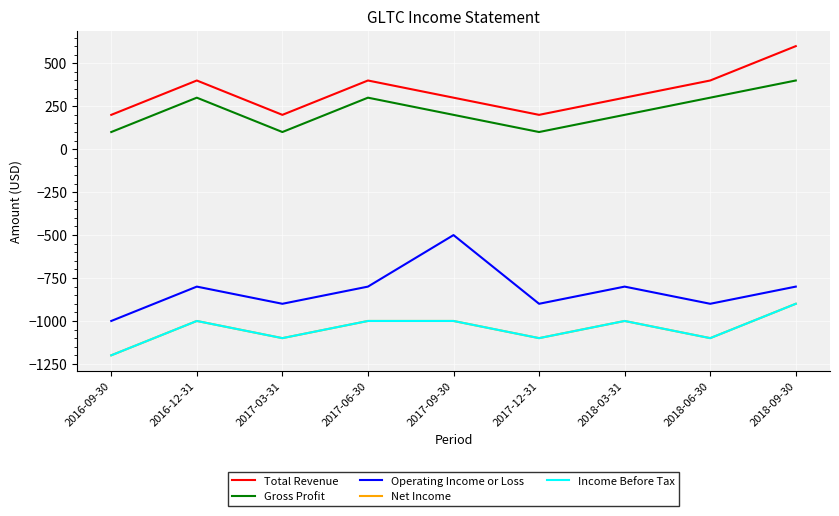

True or false: Total Revenue has a value of 200 at 2017-12-31.

True